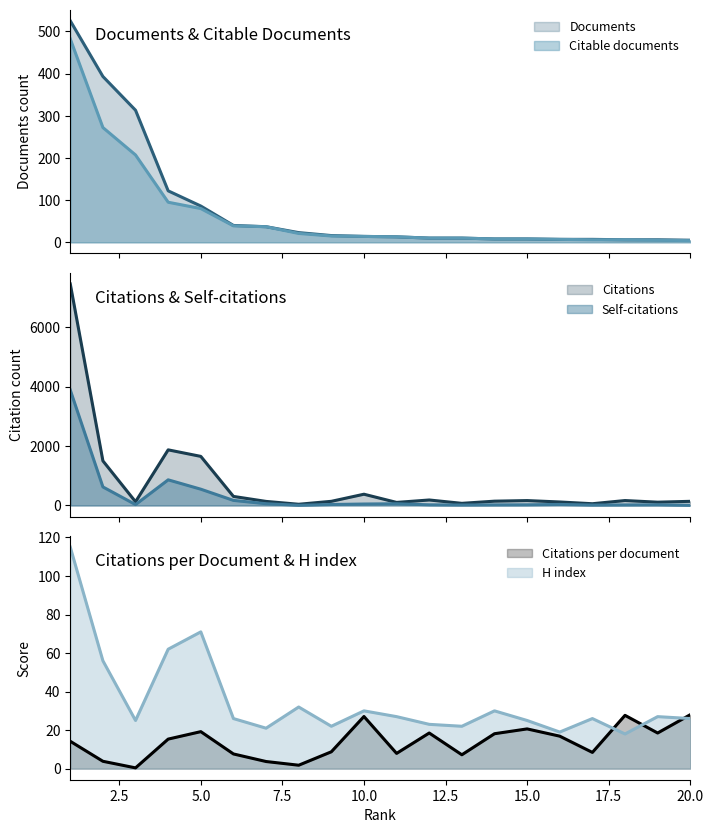

What is the lowest value of the Citations per document series?

0.4